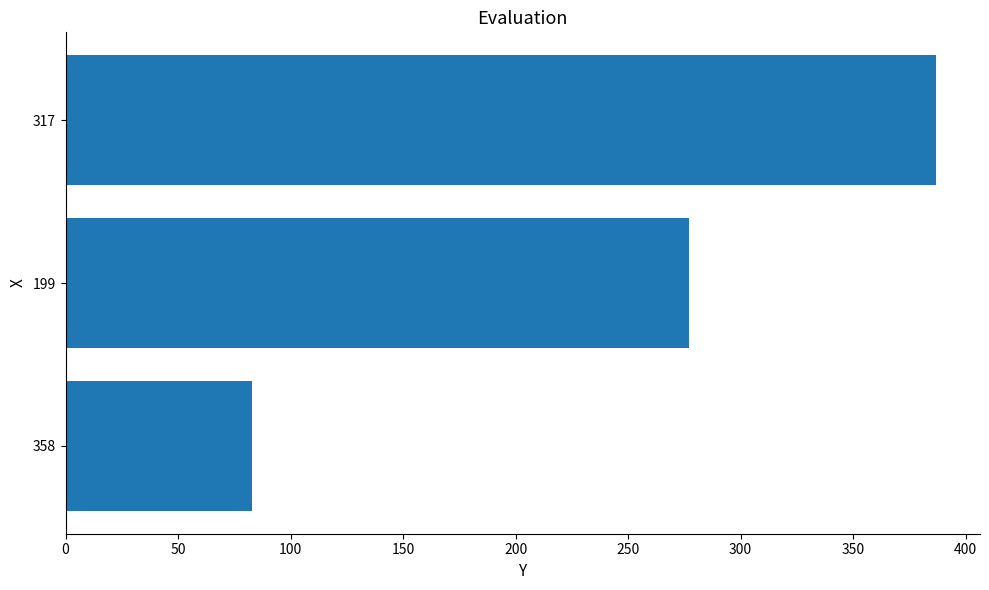

What is the ratio of the value at 199 to the value at 358?

3.3